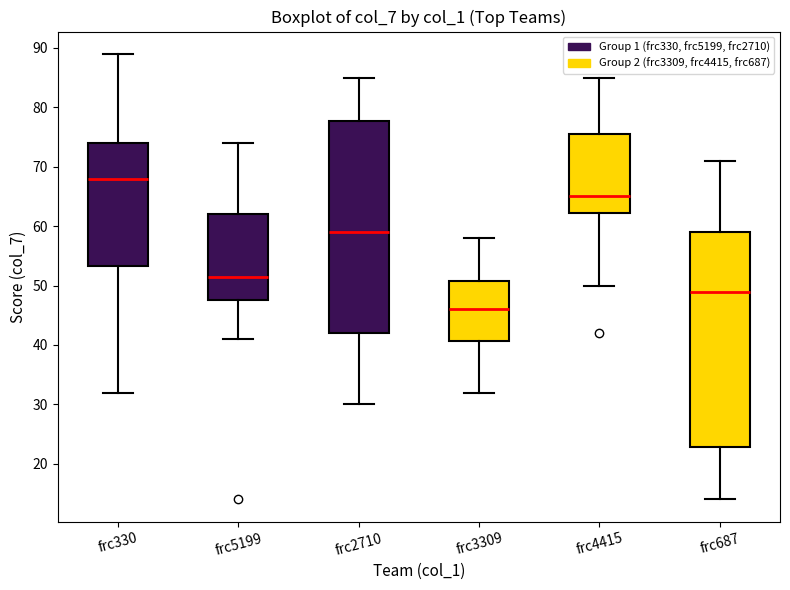

Which box has the lowest median line?

frc3309